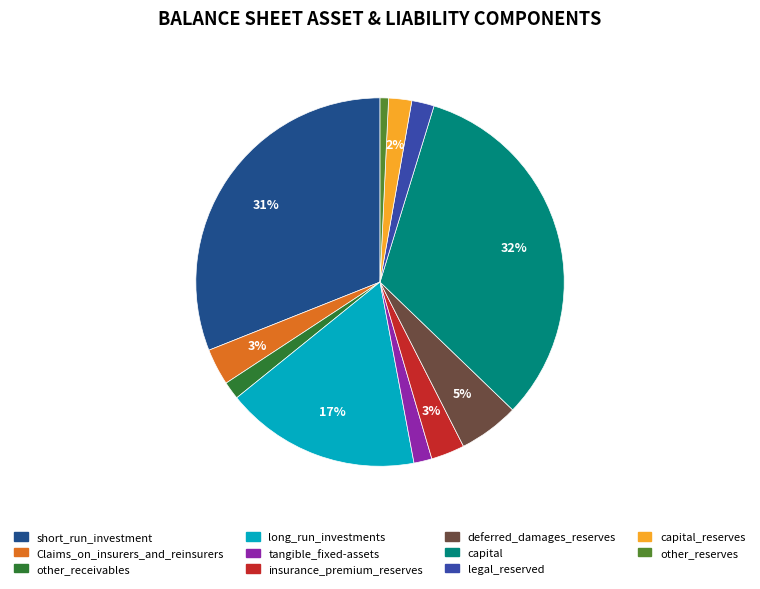

What is the smallest slice in the pie chart?

other_reserves